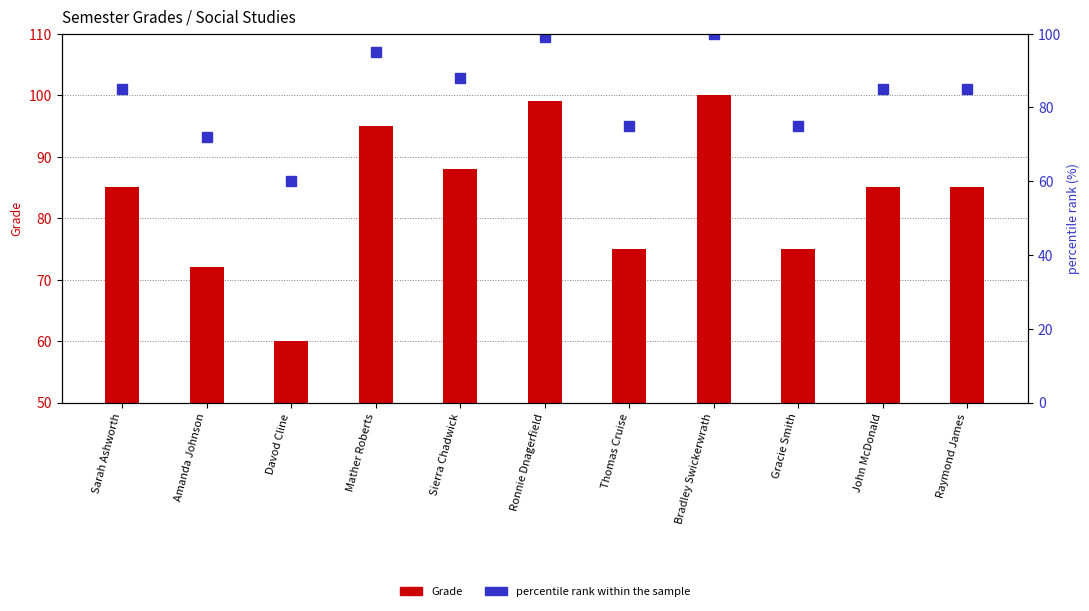

Is the value of Grade at Davod Cline greater than the value of percentile rank within the sample at Raymond James?

No